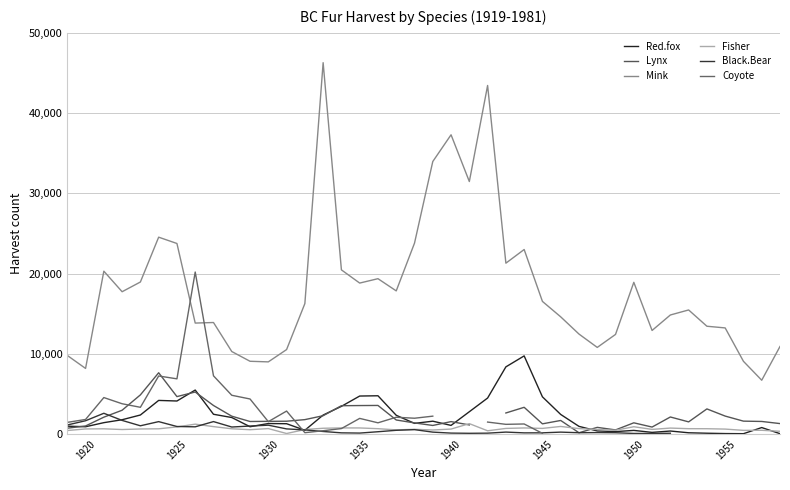

True or false: Mink and Red.fox intersect in this chart.

False